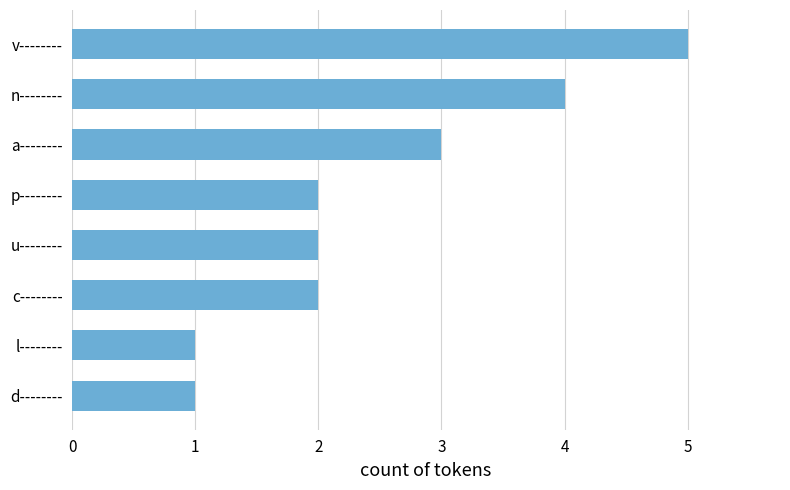

How many series are shown in this chart?

1